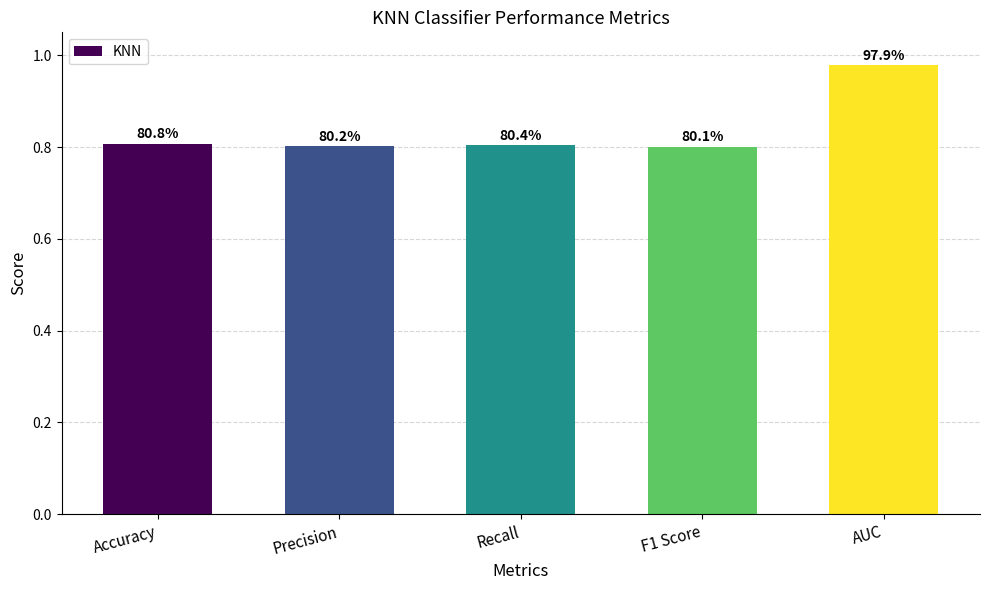

What is the greatest value displayed?

1.0